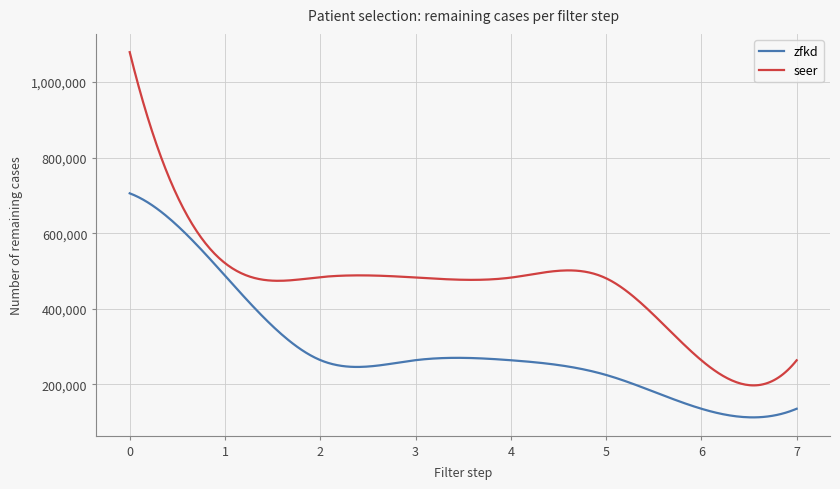

True or false: zfkd and seer cross at least once.

False